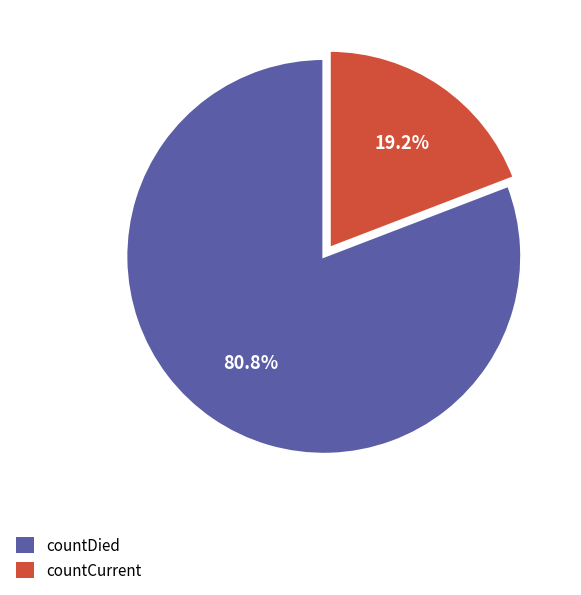

Is it true that countDied is 73% of the pie?

False